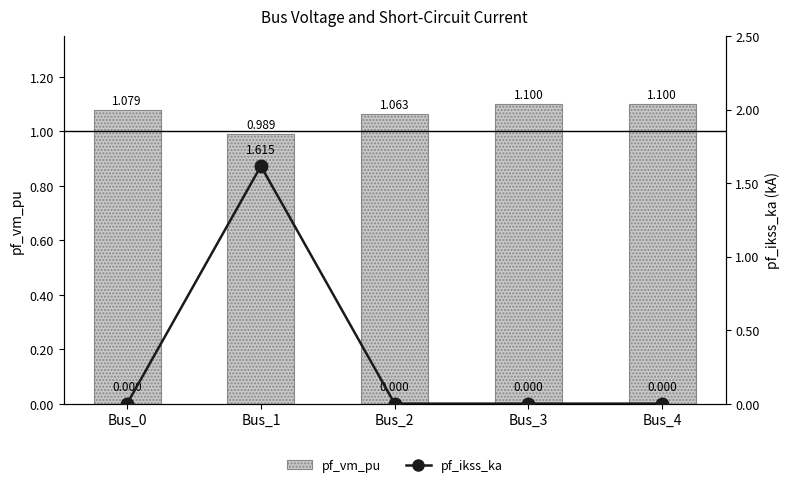

What is the sum of all pf_vm_pu values?

5.3